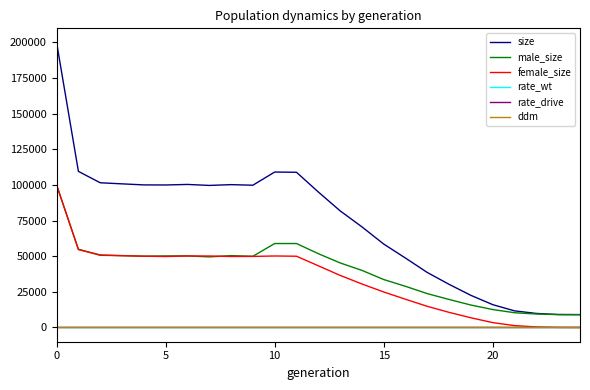

True or false: size and rate_drive intersect in this chart.

False